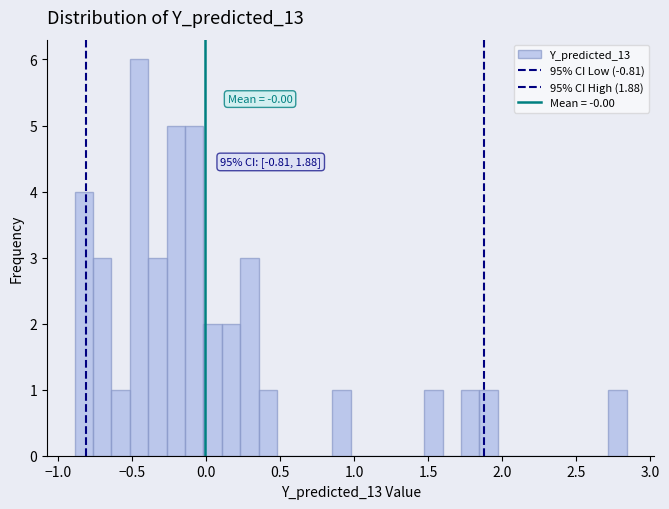

Around what value on the x-axis is the tallest bar? Give the approximate position of its centre, as read against the axis.

-0.45